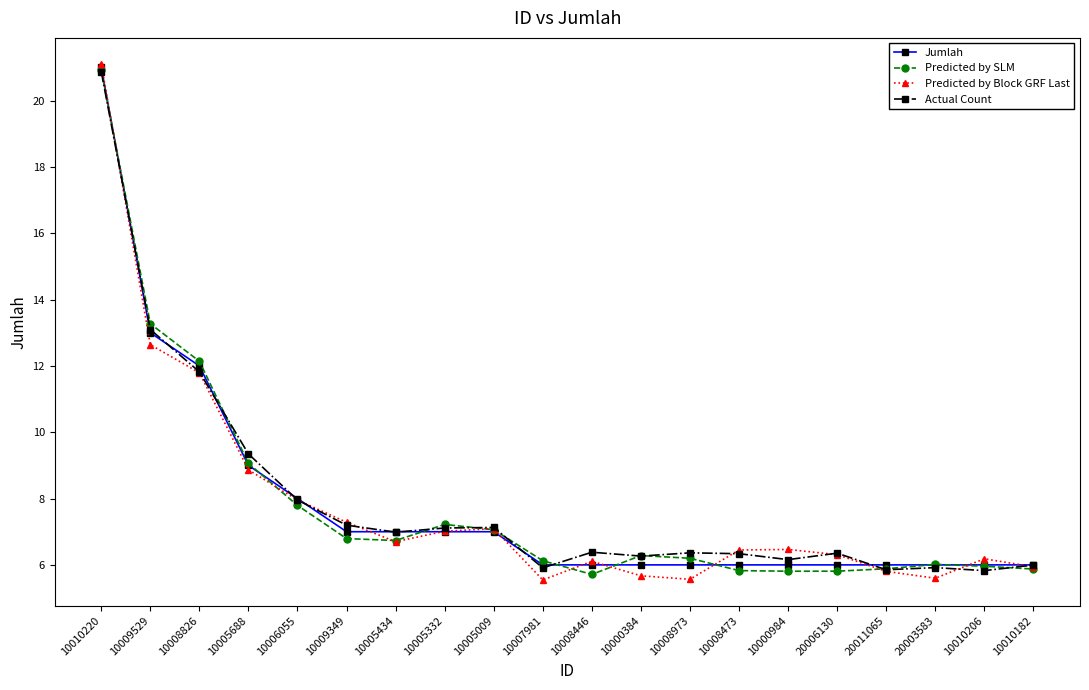

The value of Actual Count at 10000984 is 10.5. True or false?

False